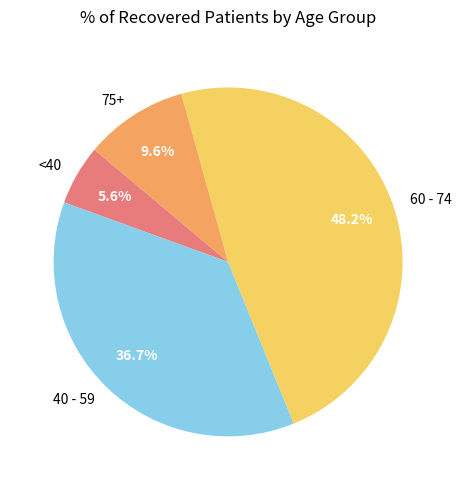

What is the largest slice in the pie chart?

60 - 74